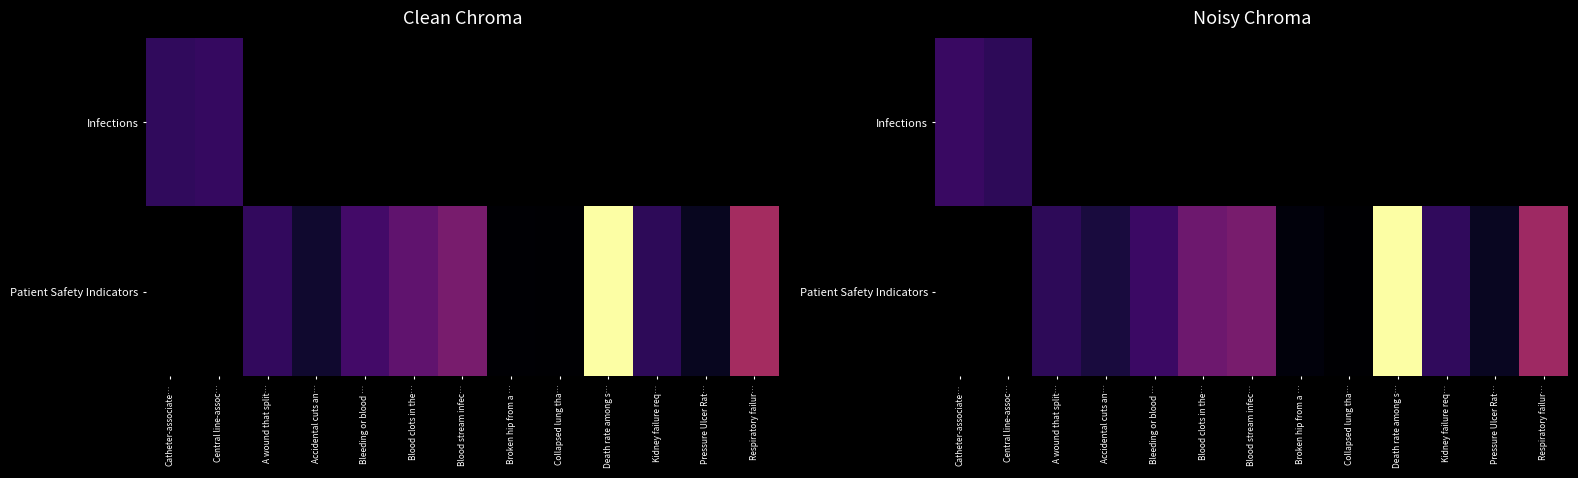

Where does the Patient Safety Indicators series first go above 0?

A wound that split…